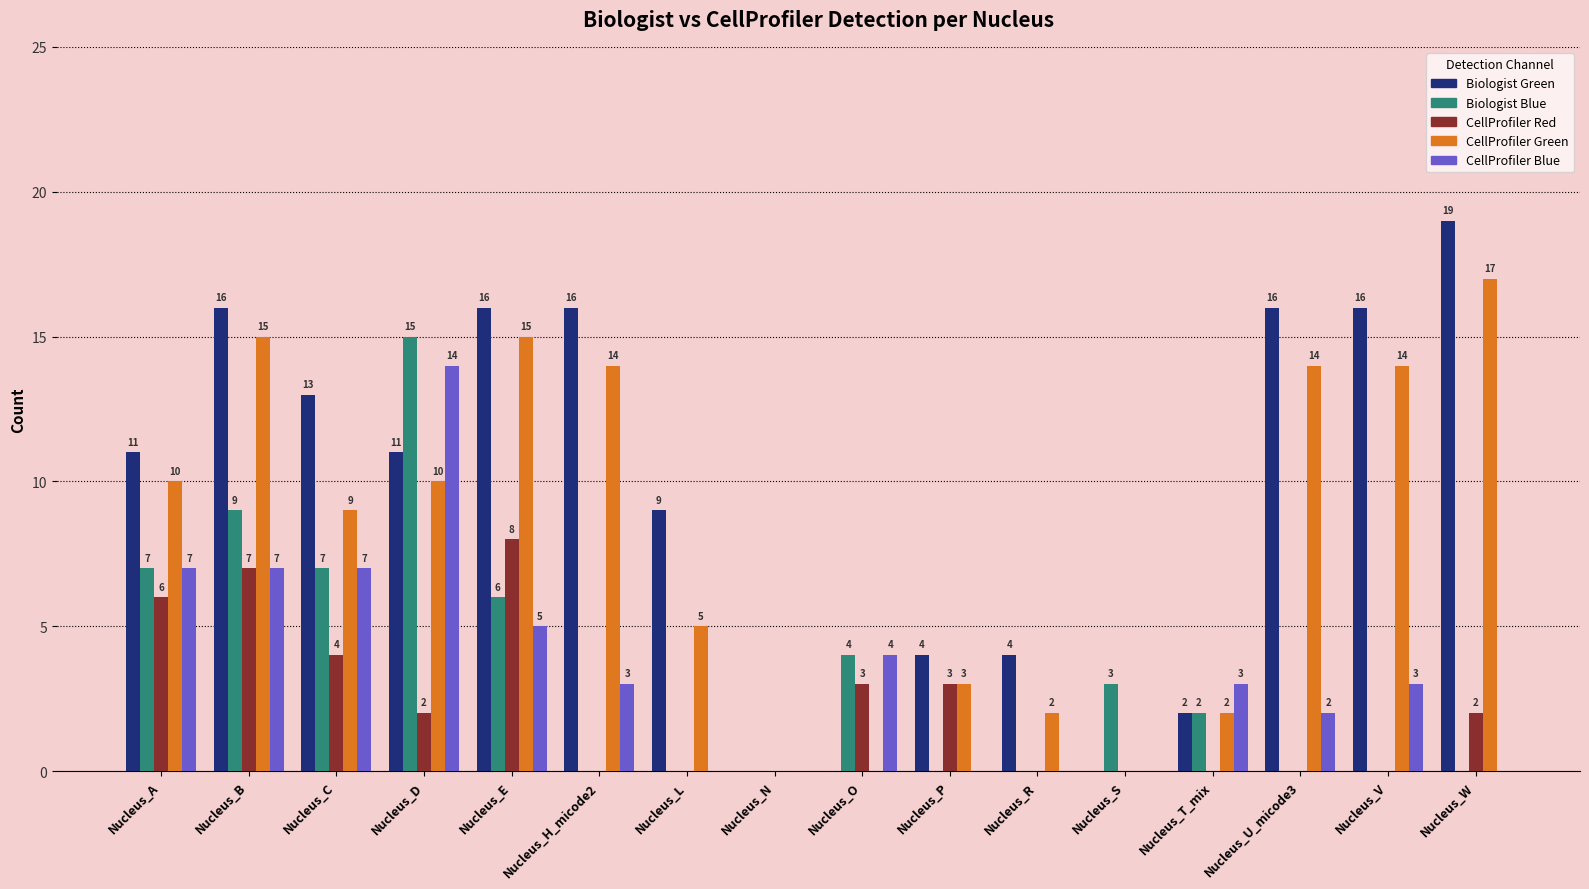

How many CellProfiler Red values are between 0 and 4?

13